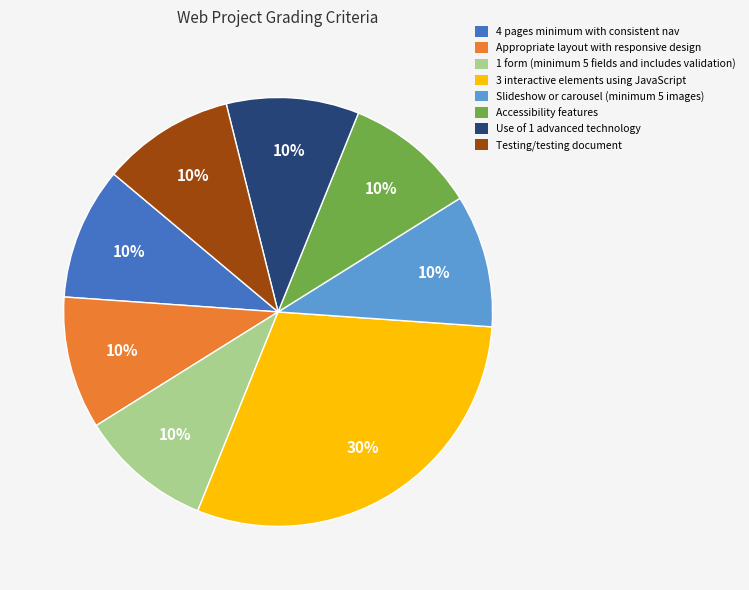

Which slice is the largest?

3 interactive elements using JavaScript